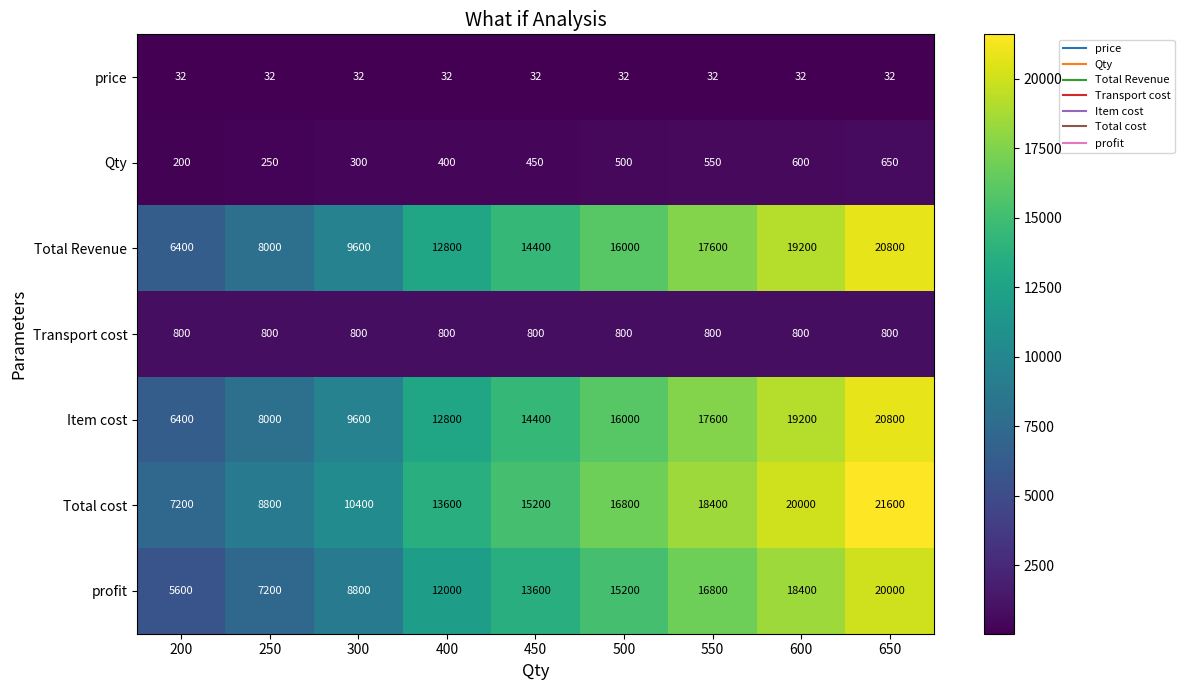

At which label is Qty closest to 425?

400